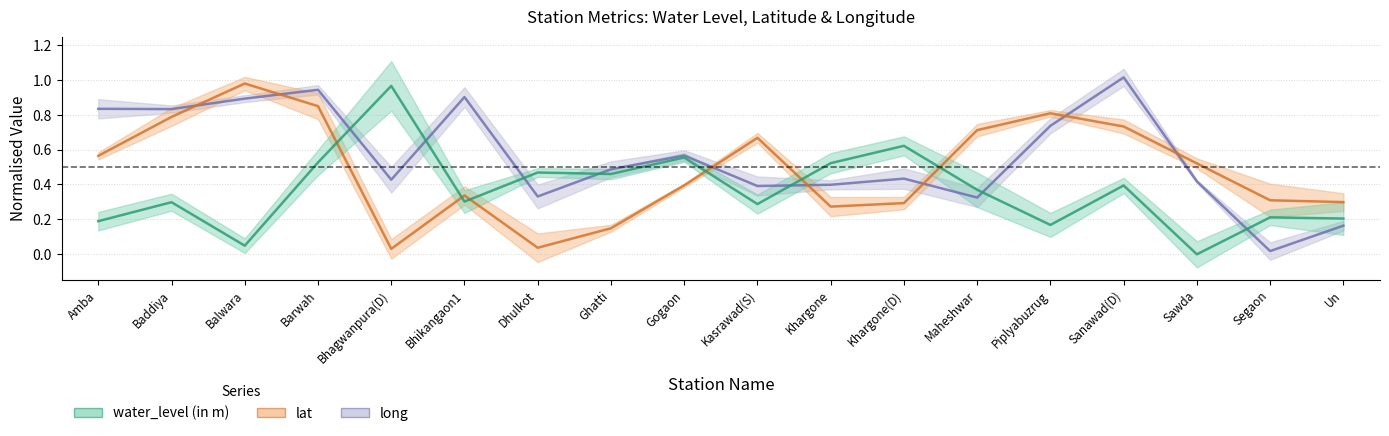

How many interior local peaks does the long series have?

5